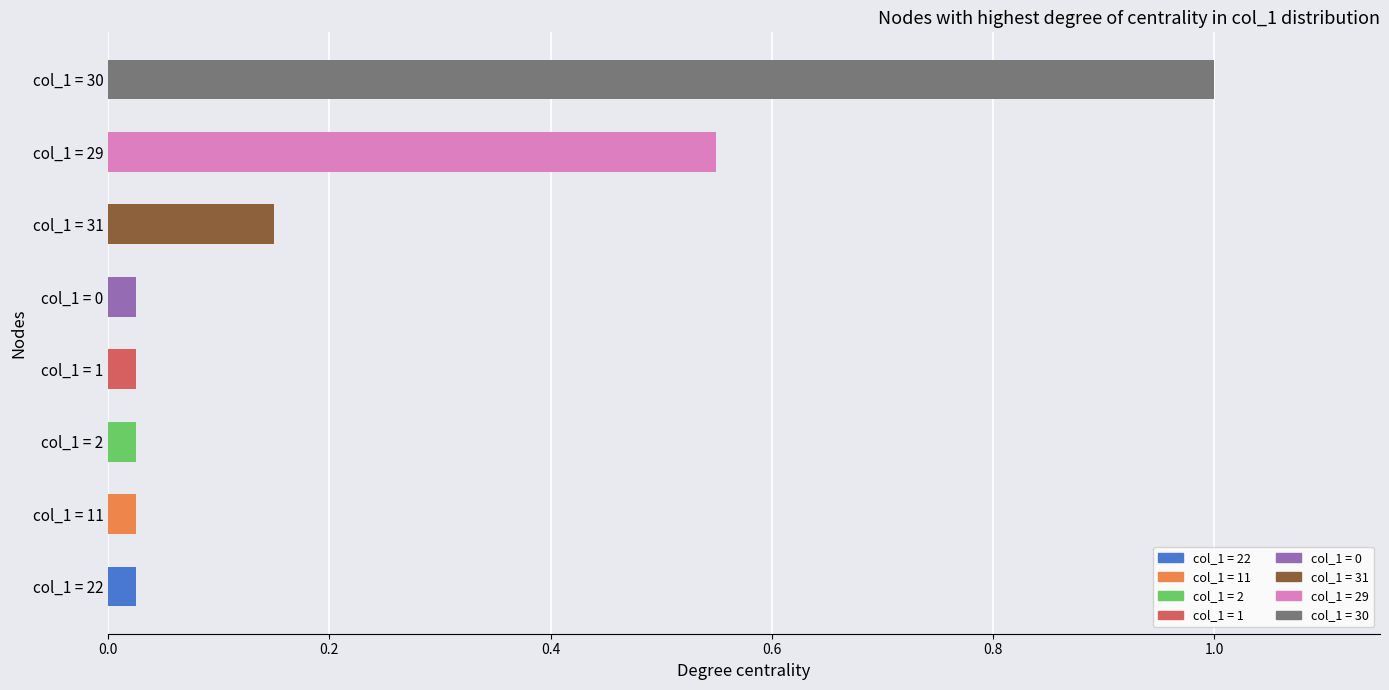

Which label corresponds to the largest value in the chart?

col_1 = 30